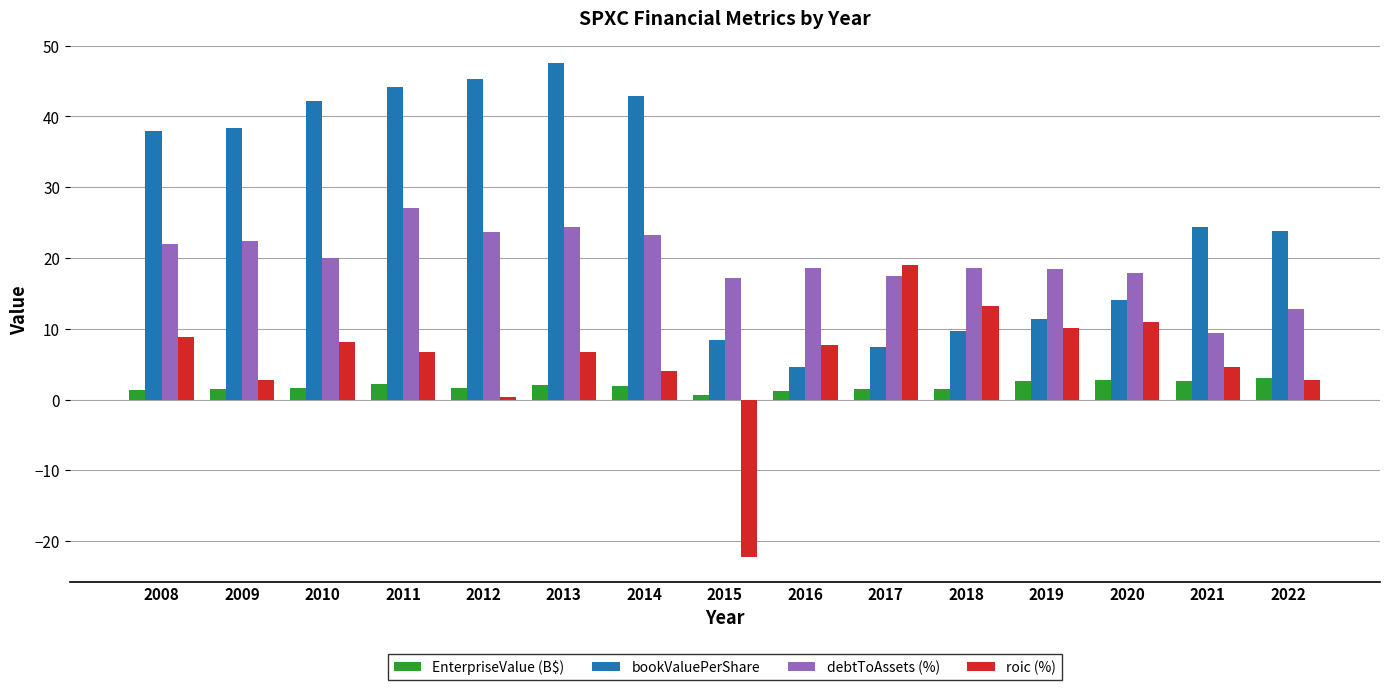

Is the value of EnterpriseValue (B$) at 2018 greater than the value of bookValuePerShare at 2010?

No